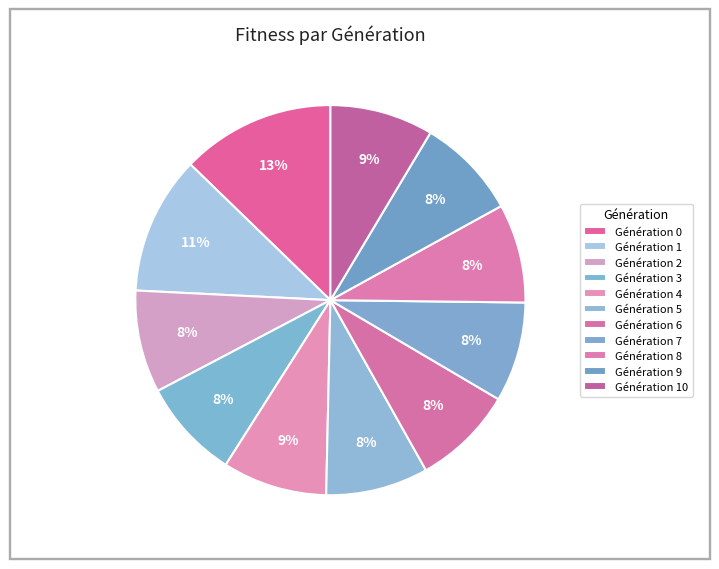

What is the ratio of the value at Génération 7 to the value at Génération 3?

1.0